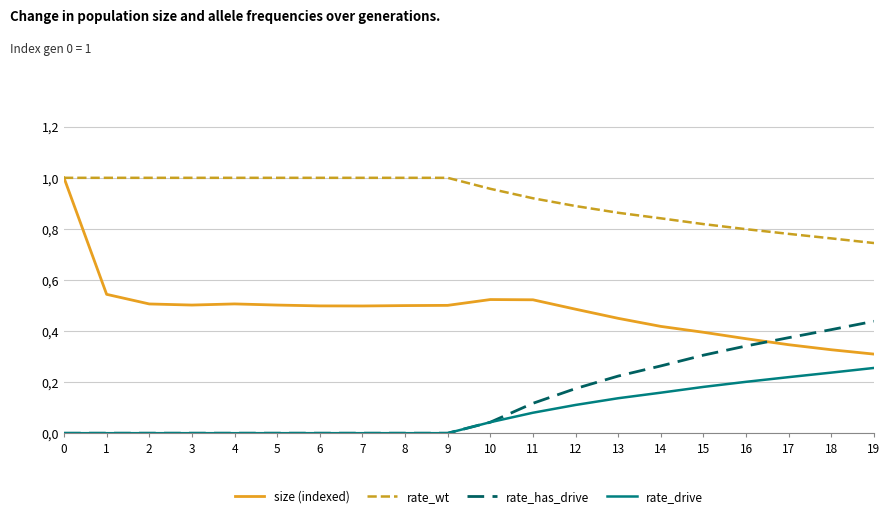

What is the total value across all series at 12?

1.7